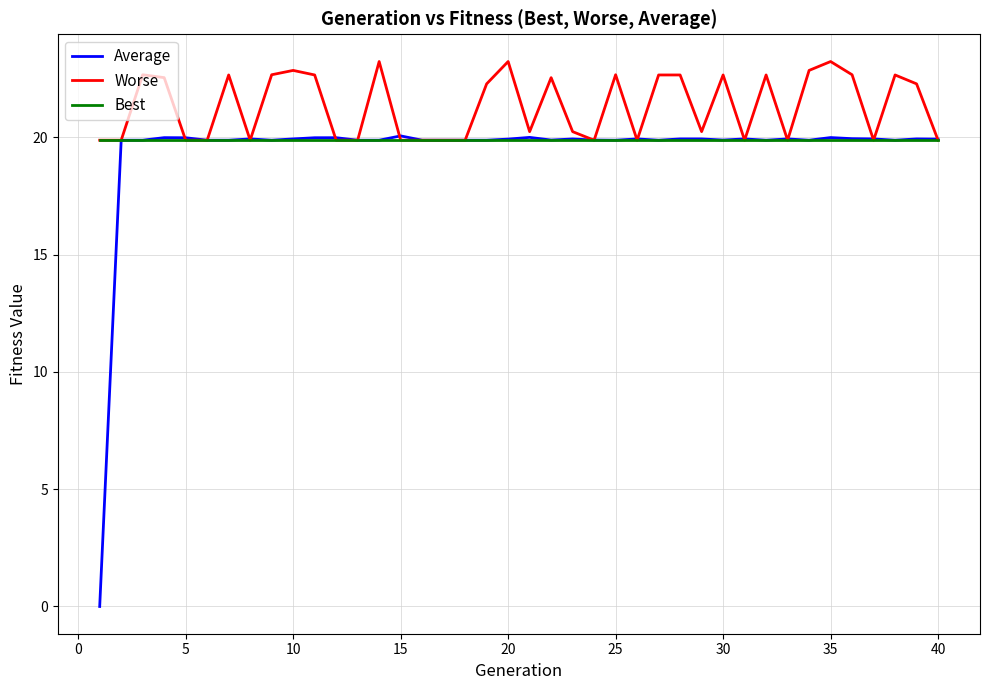

What are all the series names shown in the legend?

Average, Worse, Best